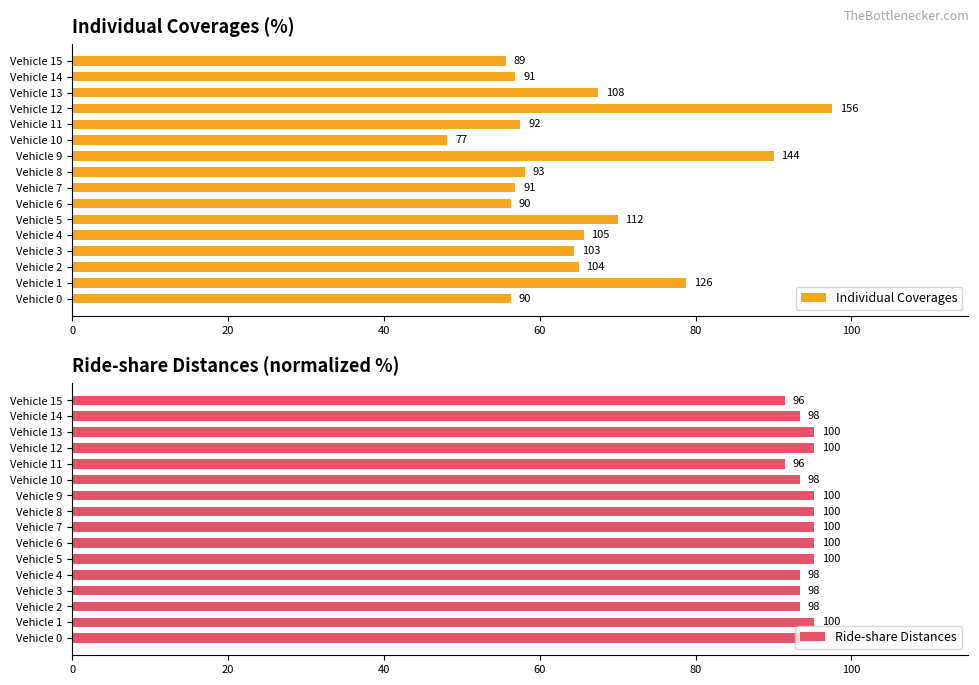

What is the greatest value displayed?

97.5